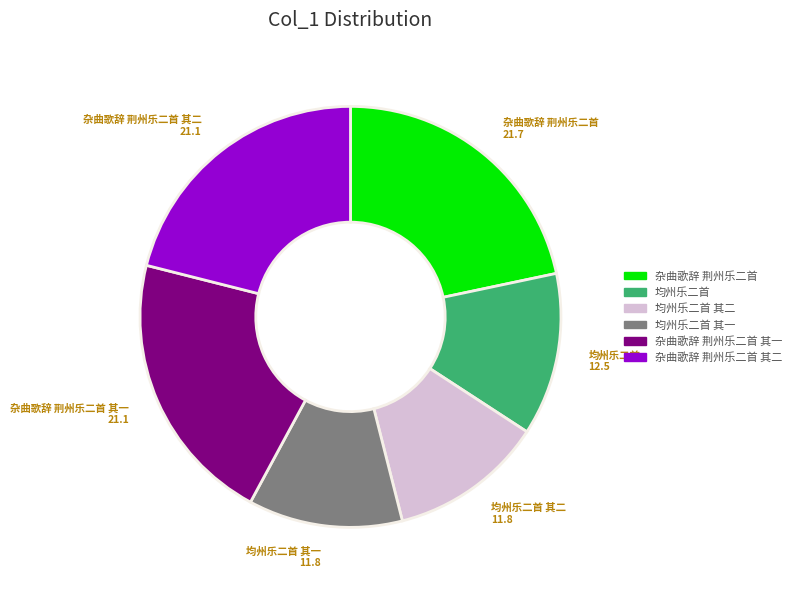

The 杂曲歌辞 荆州乐二首 其二 slice represents 21% of the pie. True or false?

True